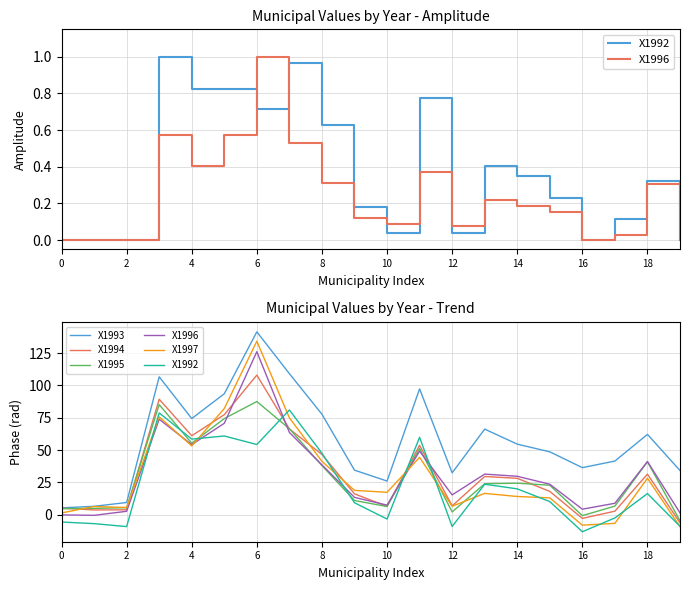

Rank the series by their maximum value, from highest to lowest.

X1993, X1997, X1996, X1994, X1995, X1992